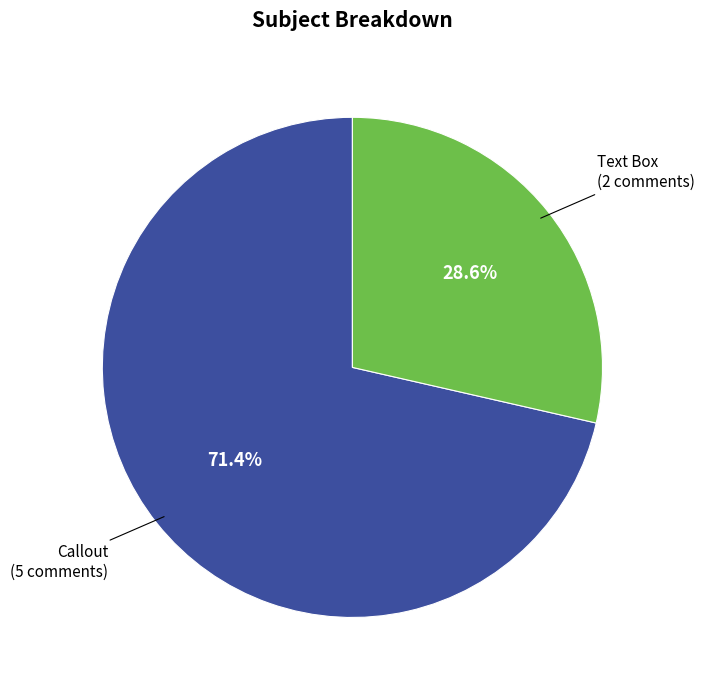

Is there a majority slice in this chart?

Yes